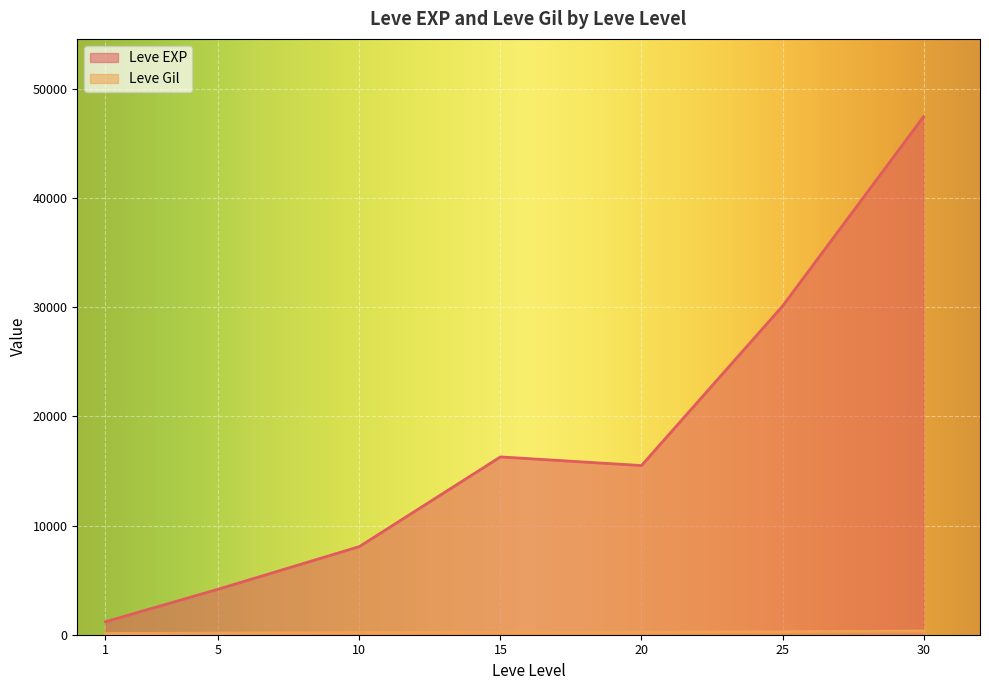

The value of Leve Gil at 15 is 174. True or false?

True